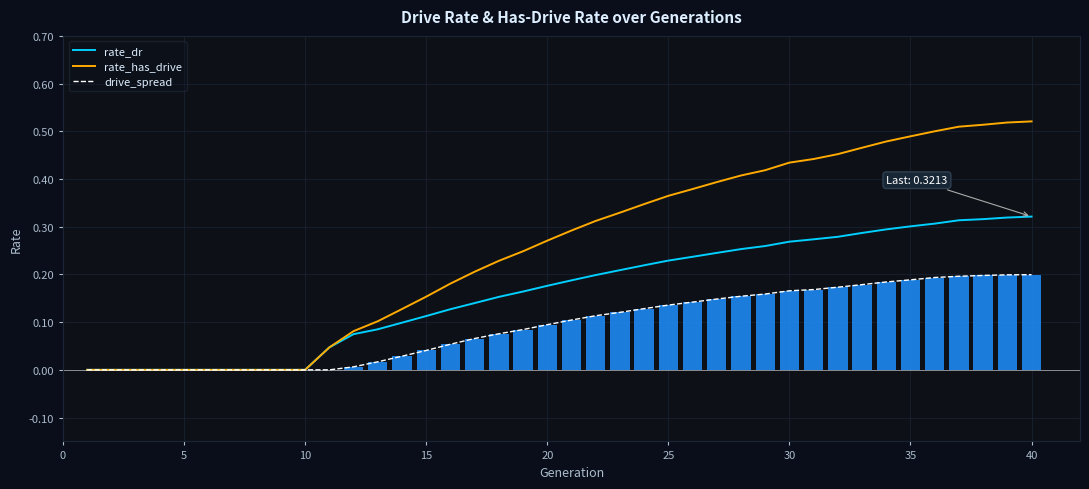

How many groups of bars are there?

40